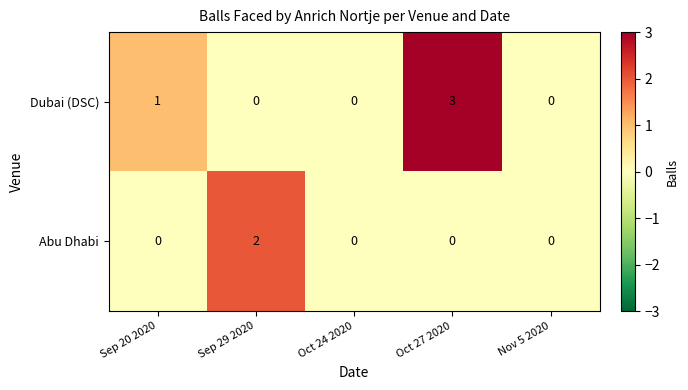

Reading right to left, extract all data points from this chart.

Dubai (DSC): Nov 5 2020=0	Oct 27 2020=3	Oct 24 2020=0	Sep 29 2020=0	Sep 20 2020=1
Abu Dhabi: Nov 5 2020=0	Oct 27 2020=0	Oct 24 2020=0	Sep 29 2020=2	Sep 20 2020=0